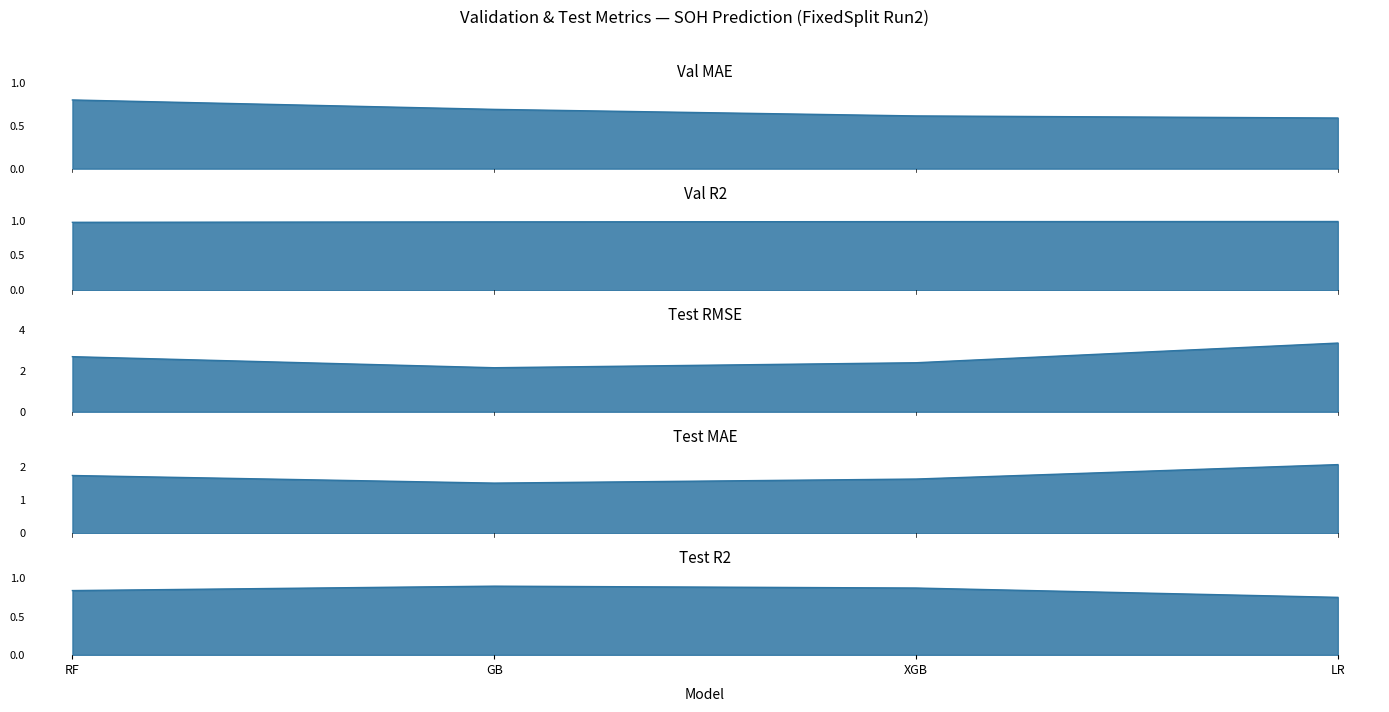

Count the number of categories in the chart.

4